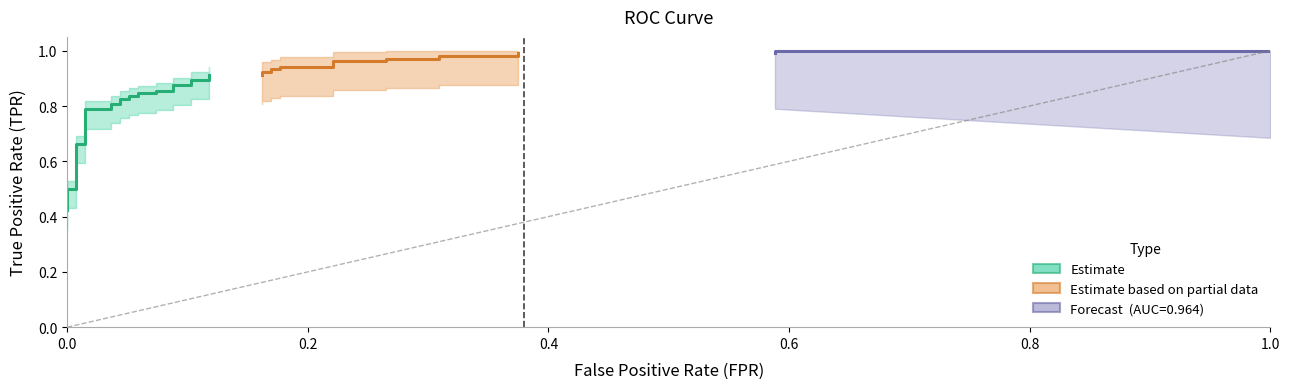

True or false: the data shows 1.1 at 10.

False